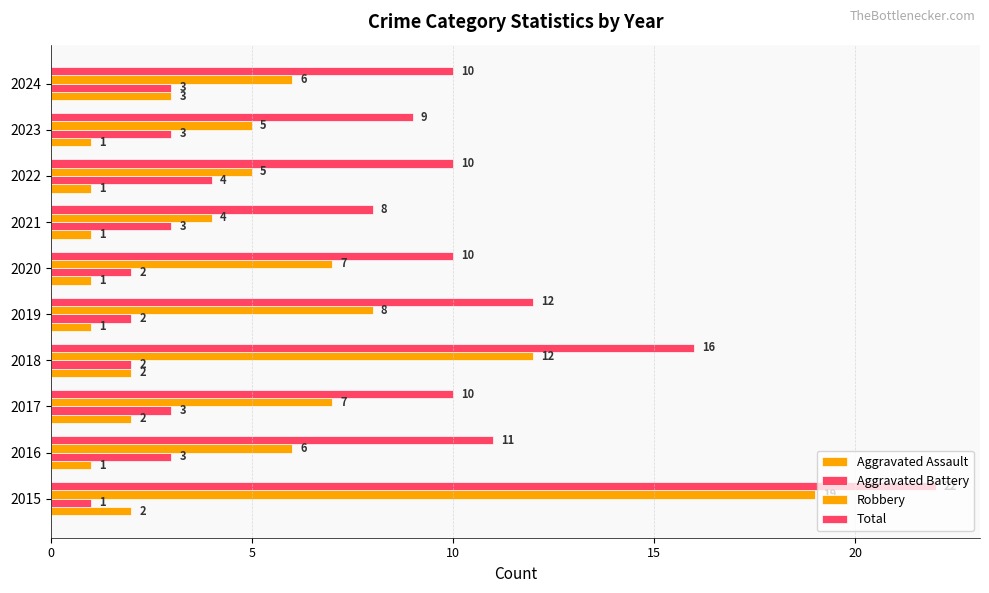

How many values in the Aggravated Assault series exceed 1?

4